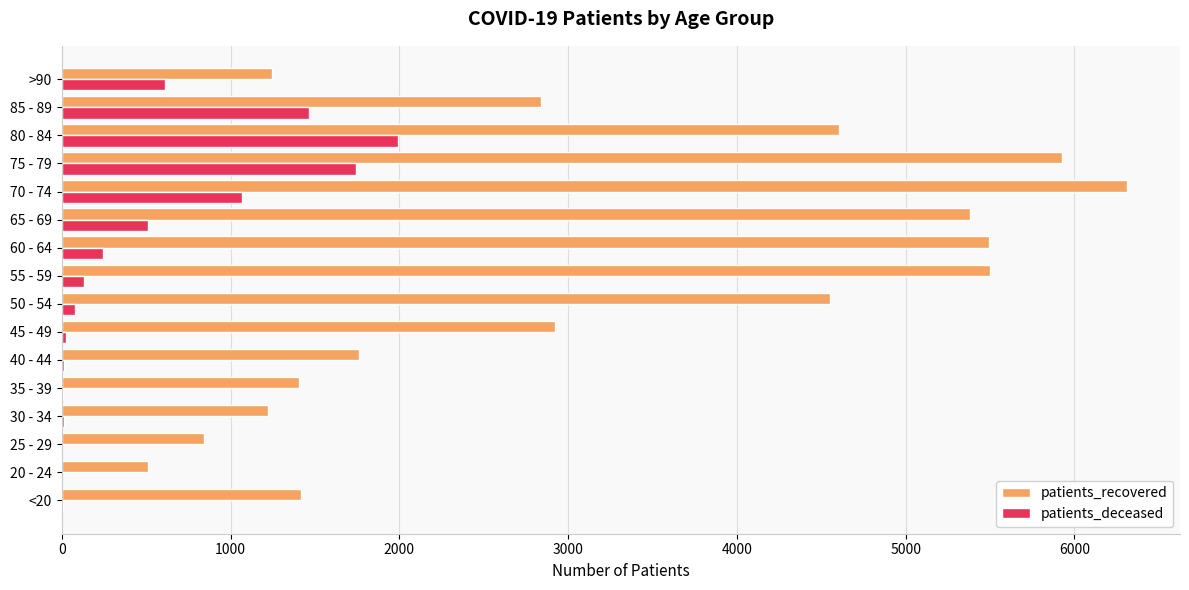

The value of patients_deceased at >90 is 161. True or false?

False